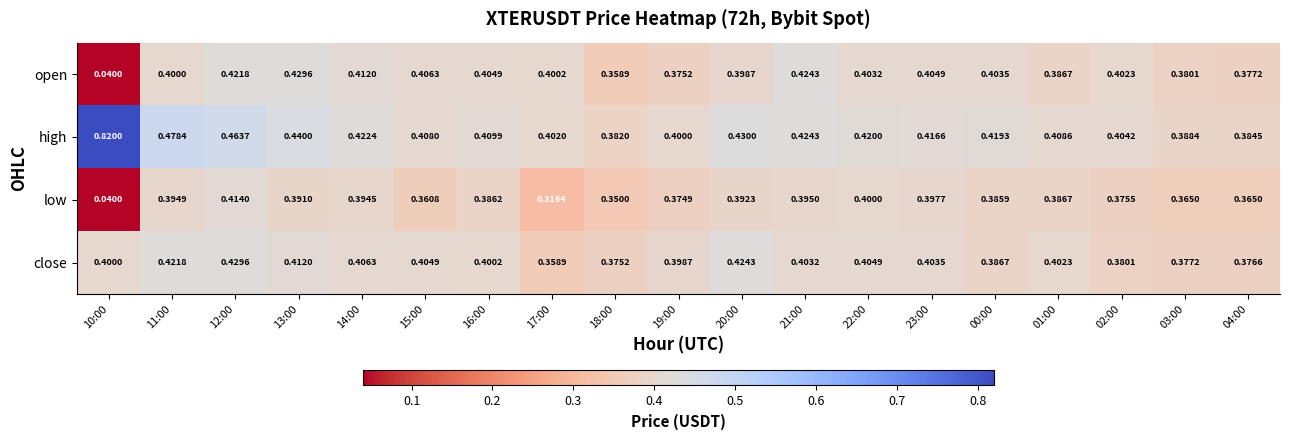

Which series has the largest total across all categories?

high